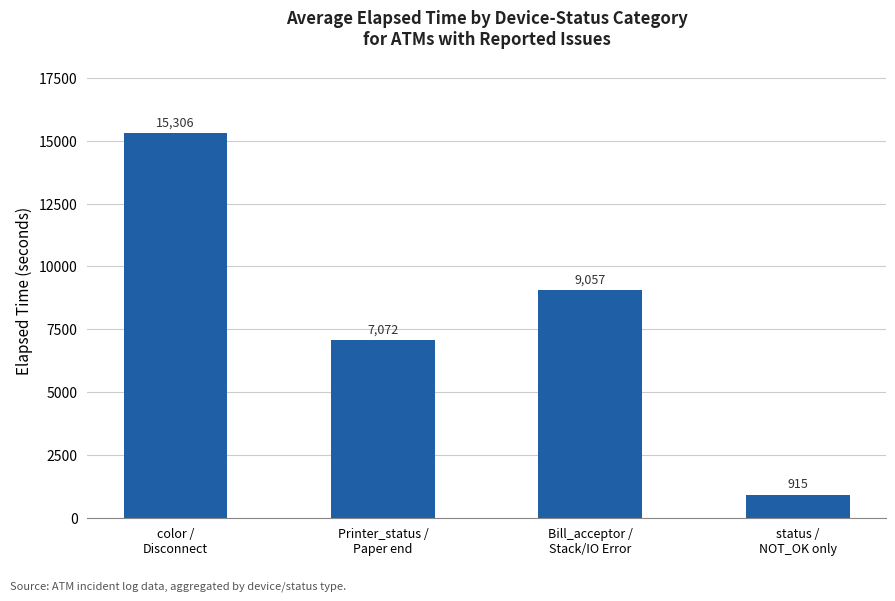

Rank the categories by value from highest to lowest.

color /
Disconnect, Bill_acceptor /
Stack/IO Error, Printer_status /
Paper end, status /
NOT_OK only